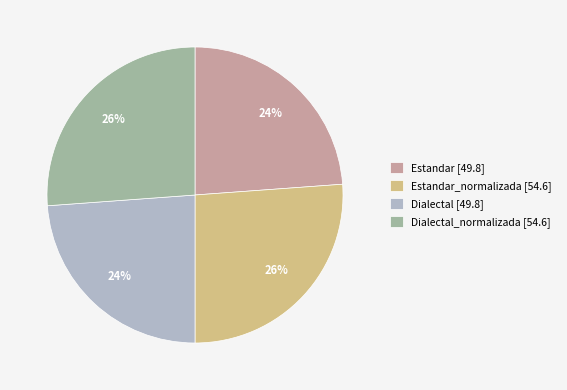

How many segments does this pie chart have?

4